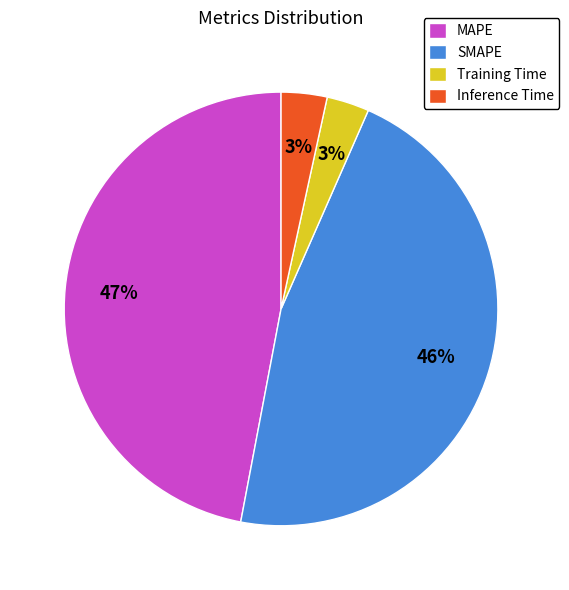

To the nearest percent, what portion does Training Time represent?

3%